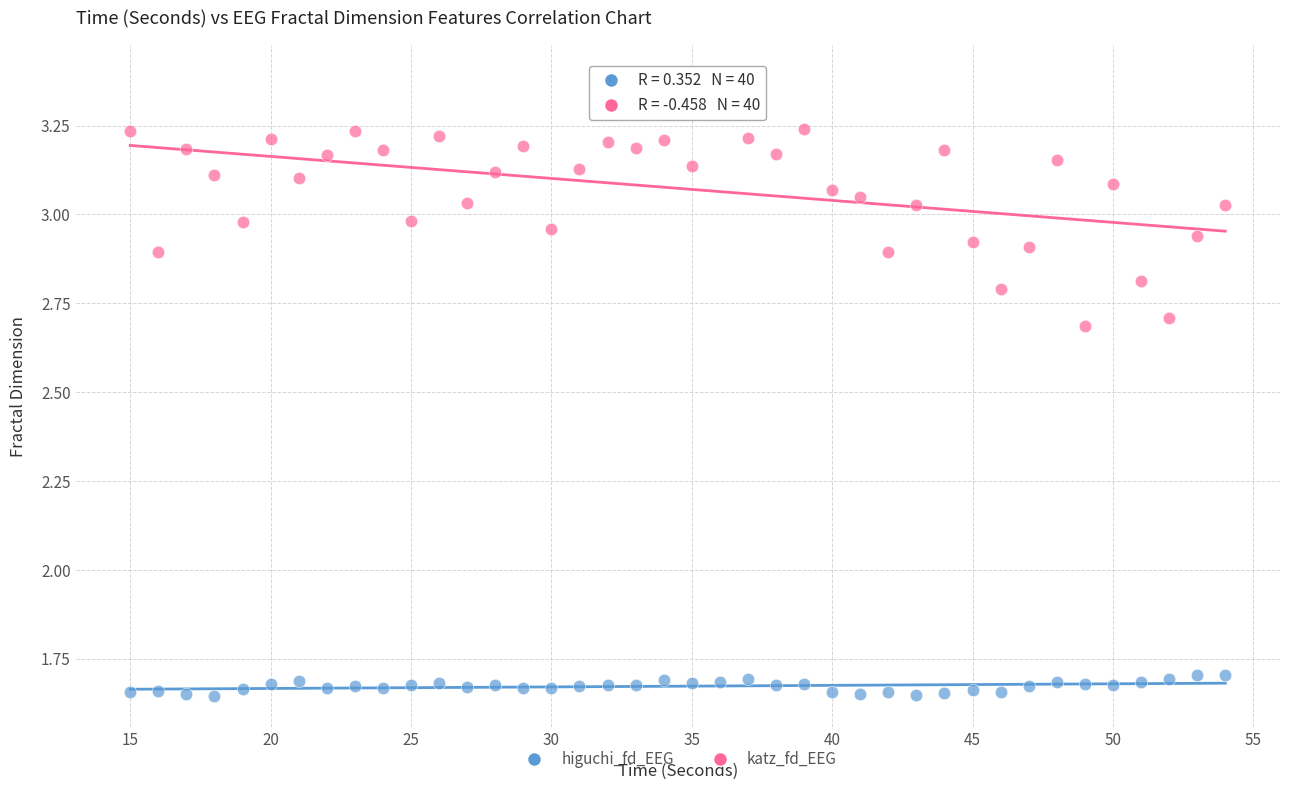

Which series reaches the minimum Y coordinate?

higuchi_fd_EEG